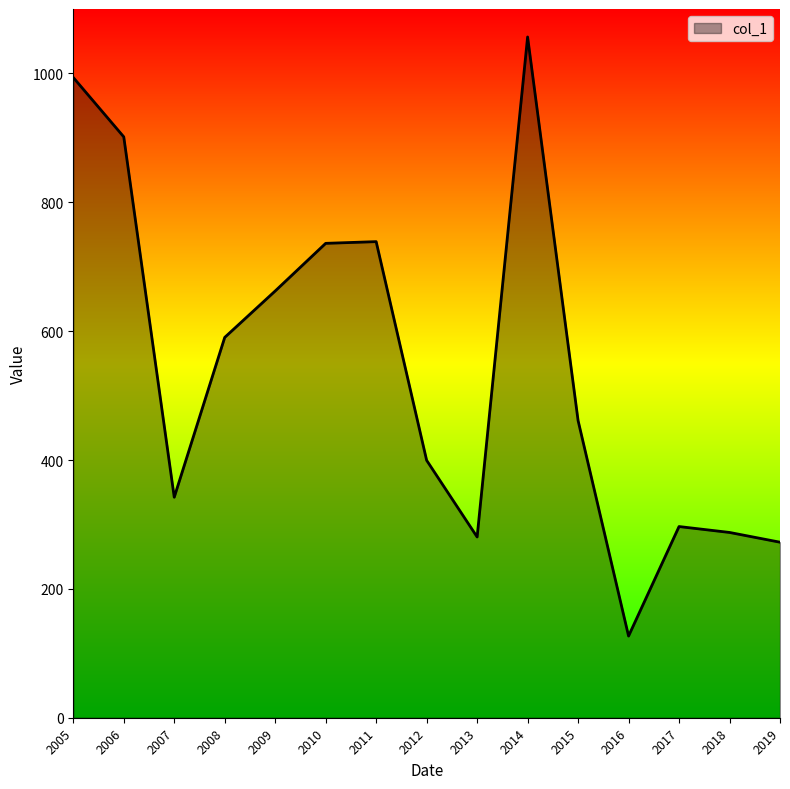

What is the smallest value displayed?

126.8